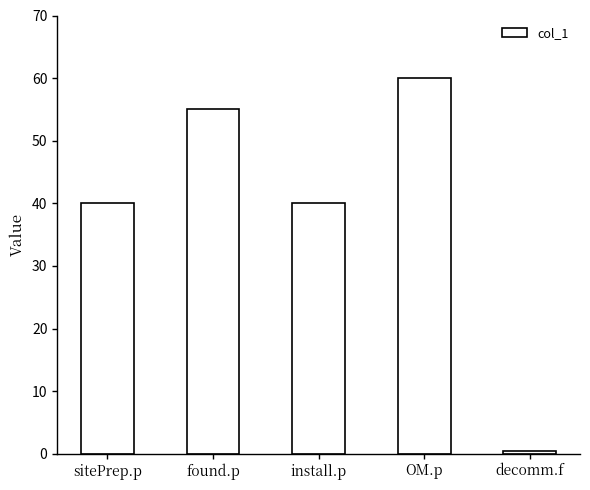

Reading right to left, extract all data points from this chart.

decomm.f=0.5	OM.p=60.0	install.p=40.0	found.p=55.0	sitePrep.p=40.0